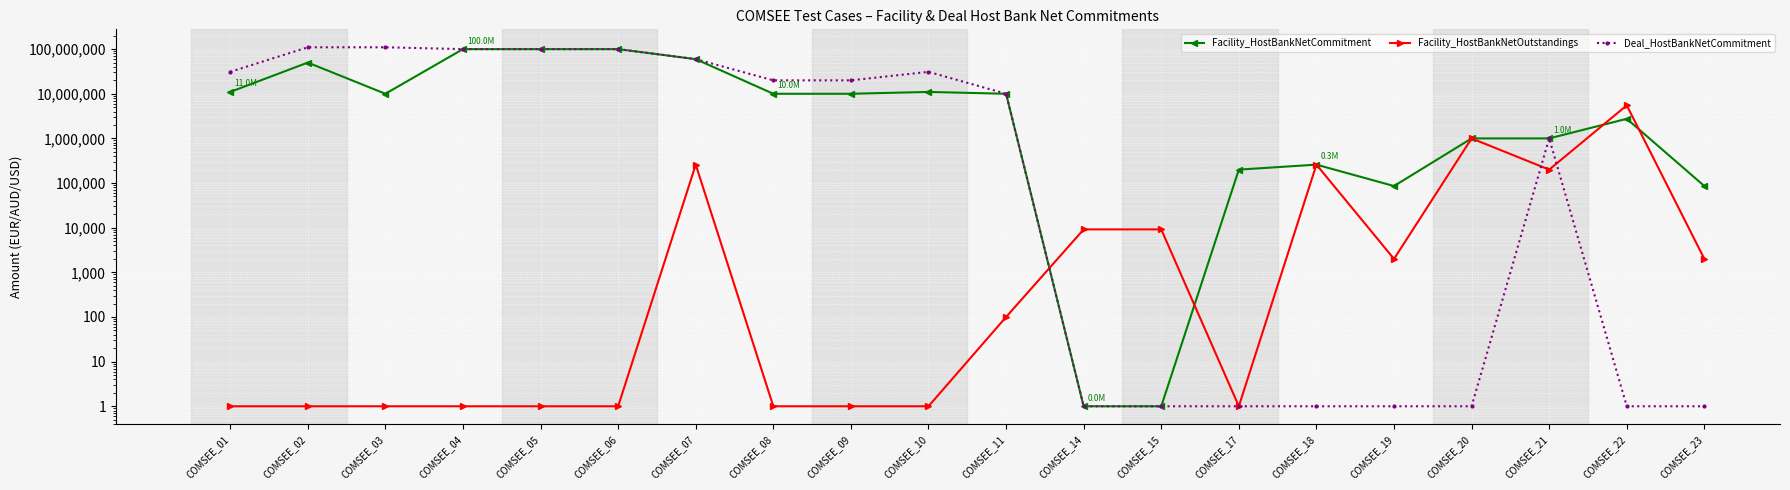

Where do Facility_HostBankNetOutstandings and Deal_HostBankNetCommitment first cross each other?

COMSEE_11 and COMSEE_14